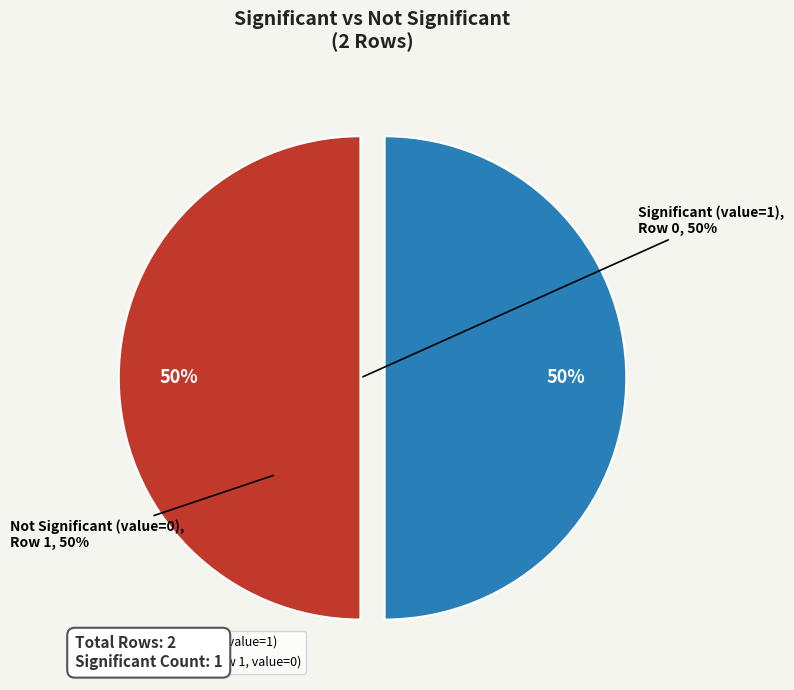

Is it true that Row 1 (significant=0) is 8% of the pie?

False